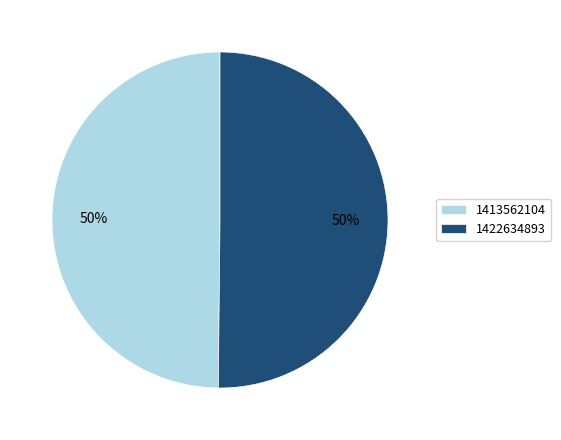

How many segments does this pie chart have?

2